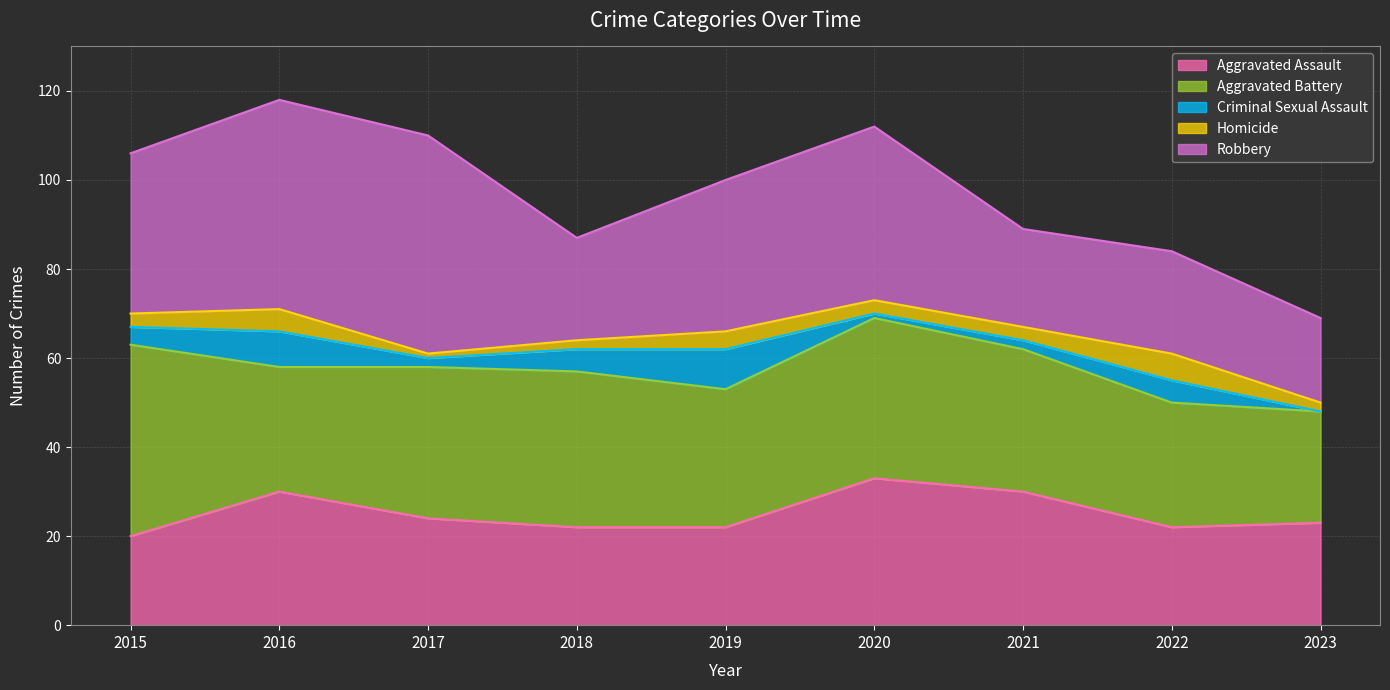

How many distinct data groups are displayed?

5